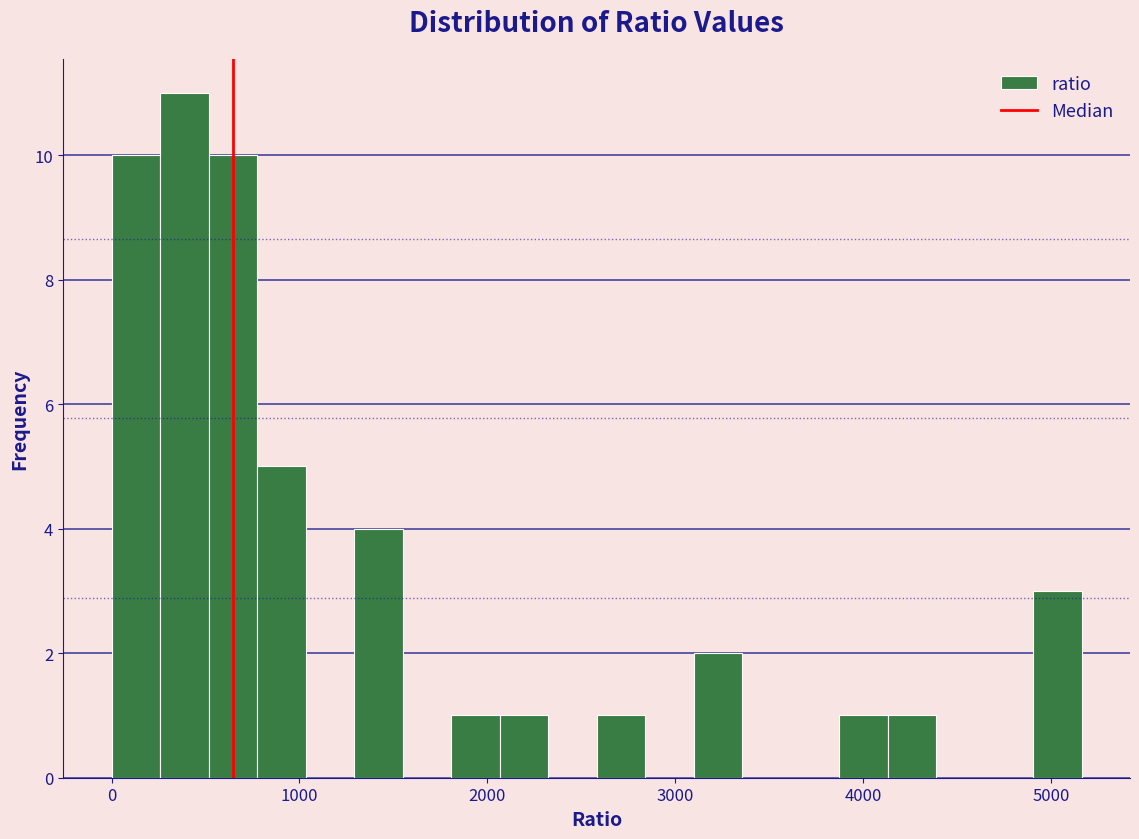

Read against the x-axis, roughly where is the centre of the tallest bar?

400